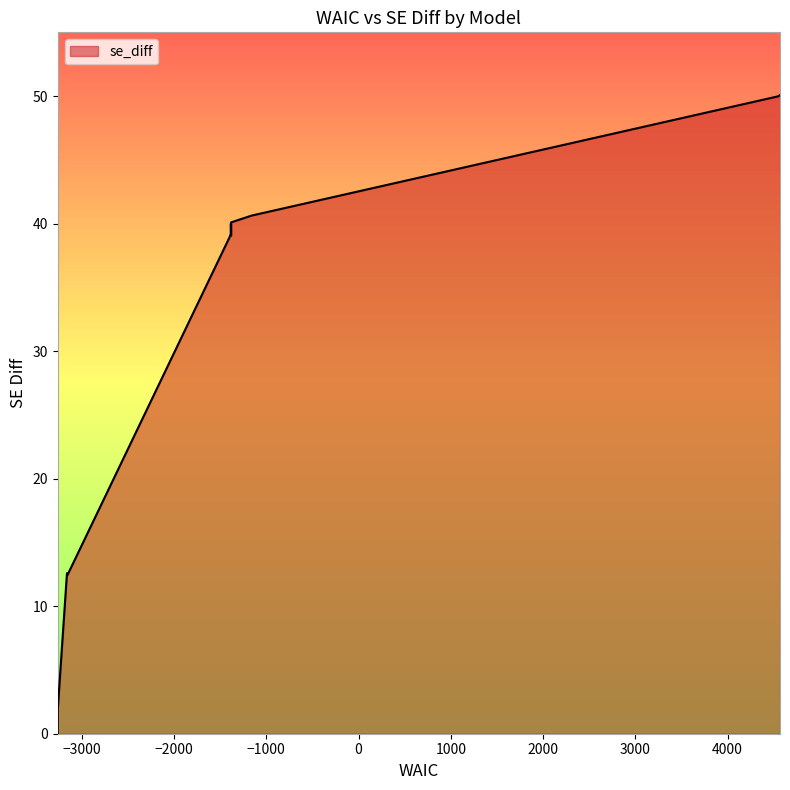

What is the greatest value displayed?

50.1